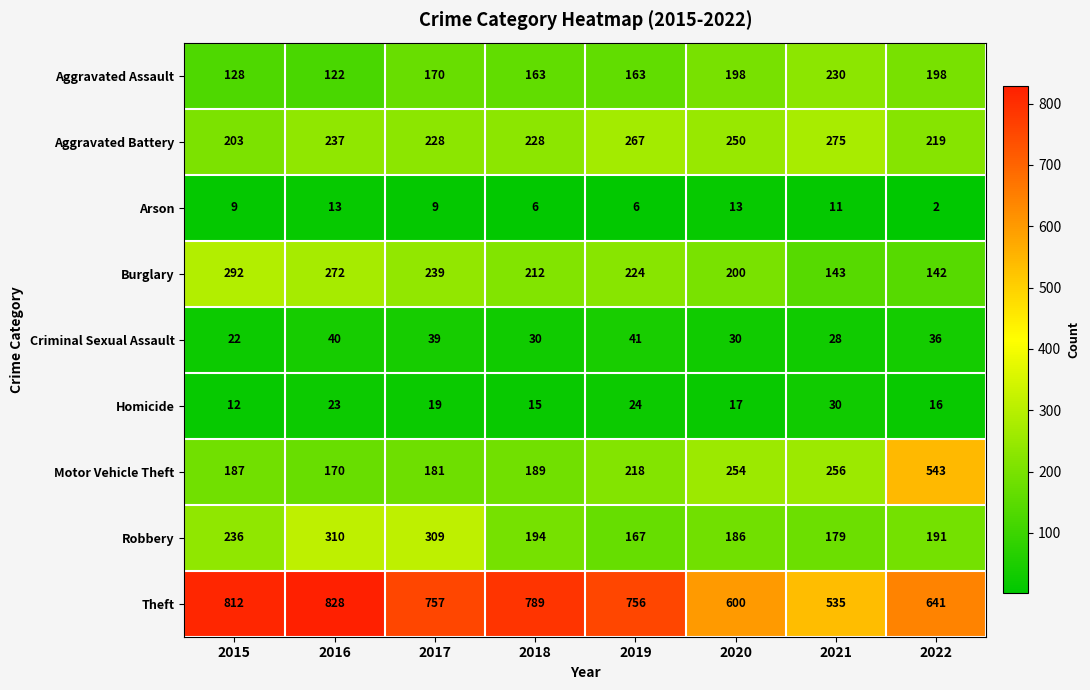

What is the sum of all Arson values?

69